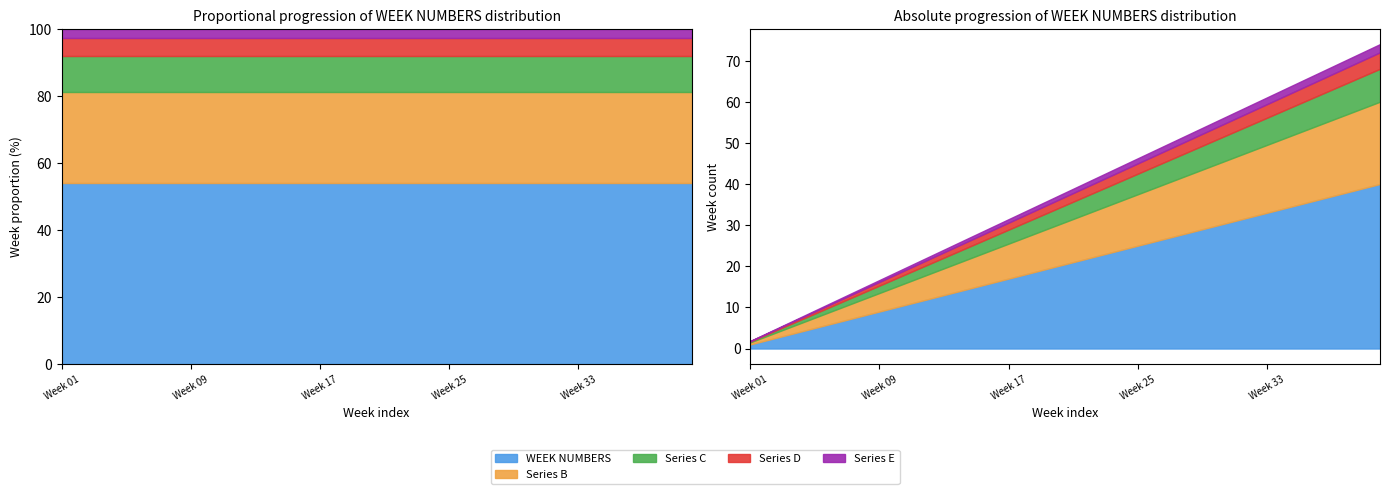

What is the lowest value of the Series C series?

0.2